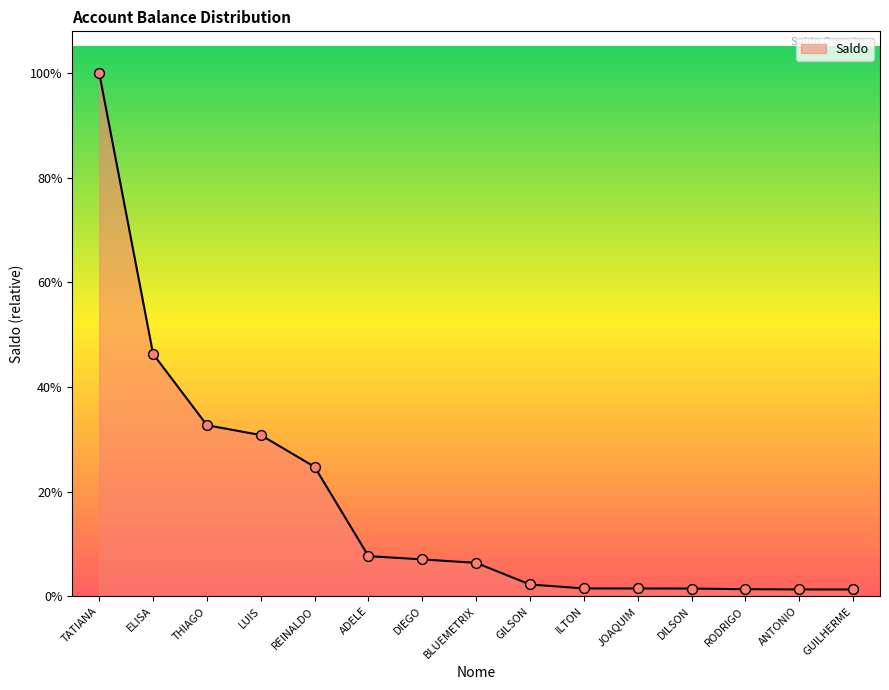

Does the chart have visible grid lines?

No